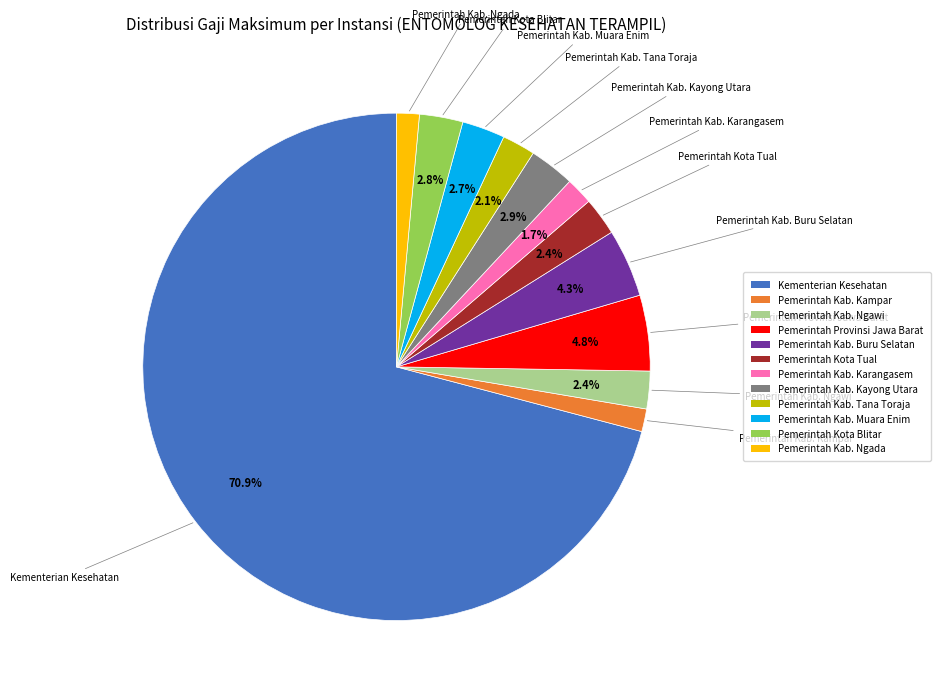

Combined, what portion of the pie is Pemerintah Kab. Kayong Utara and Pemerintah Provinsi Jawa Barat?

7.7%